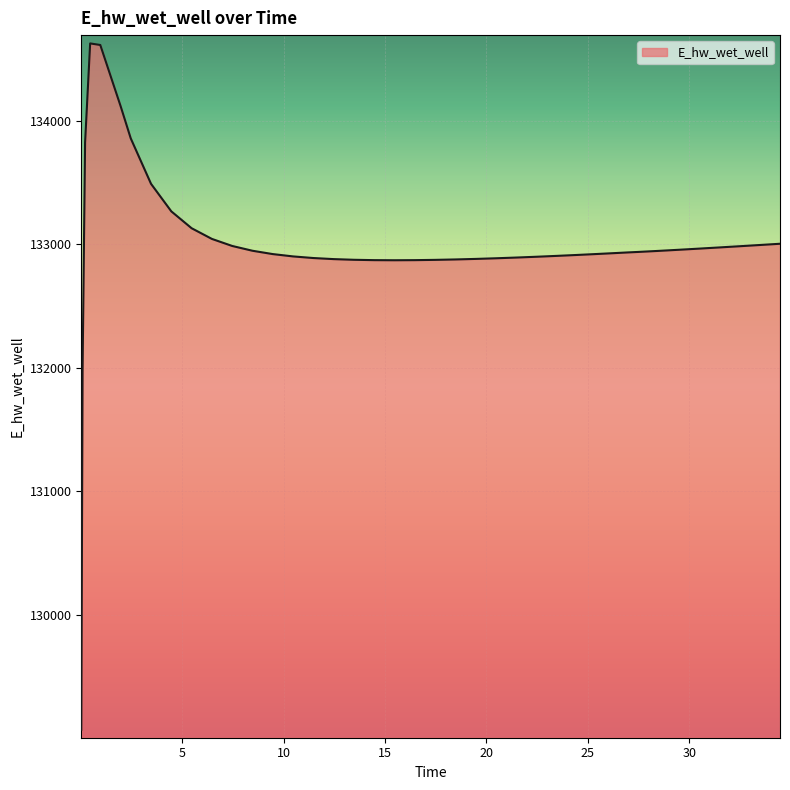

Does the chart display data point markers on the line(s)?

No